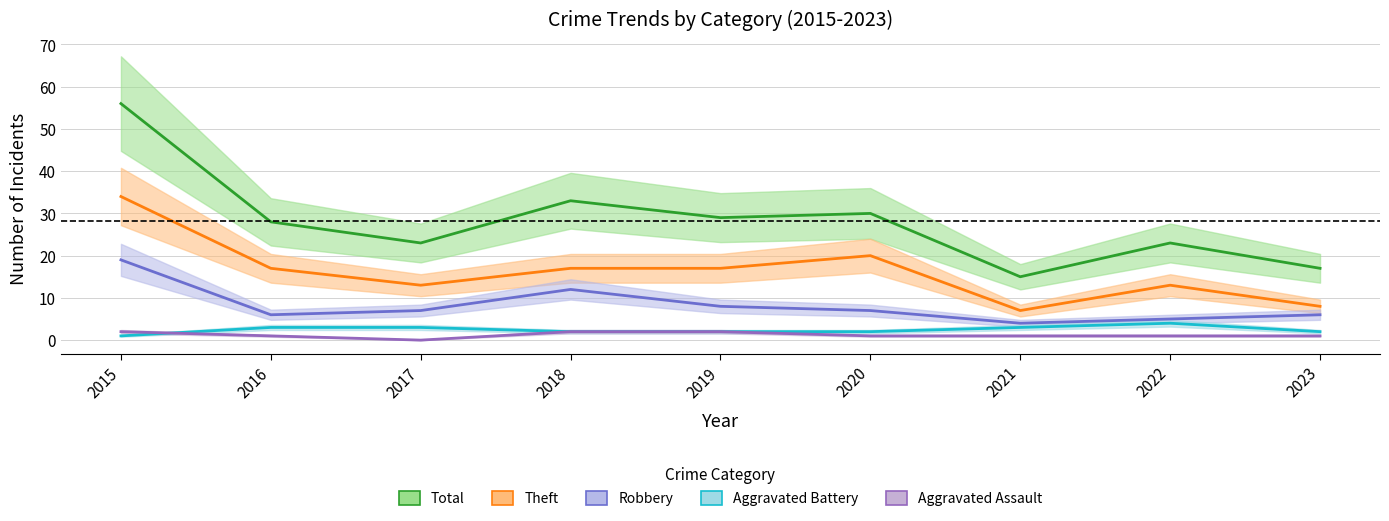

What is the greatest value displayed?

56